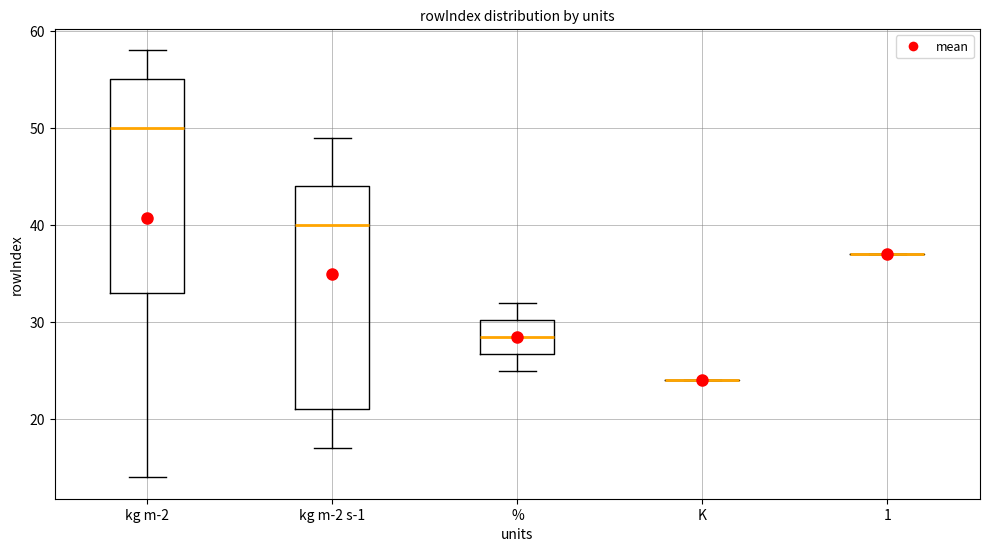

Reading left to right, read every box against the y-axis: the position of its median line, the range the box covers, and the ends of its whiskers. The values are not printed on the chart, so give them approximately, as read against the axis.

kg m-2: median 50, box 33 to 55, whiskers 14 to 58
kg m-2 s-1: median 40, box 21 to 44, whiskers 17 to 49
%: median 29, box 27 to 30, whiskers 25 to 32
K: box collapsed to a line at 24, whiskers 24 to 24
1: box collapsed to a line at 37, whiskers 37 to 37